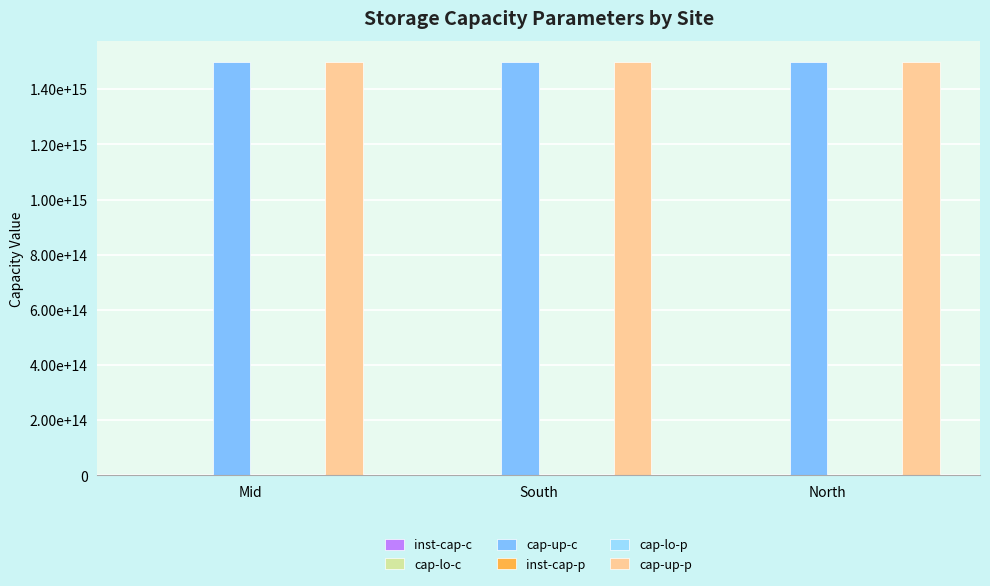

Rank the series by their maximum value, from lowest to highest.

inst-cap-c, cap-lo-c, inst-cap-p, cap-lo-p, cap-up-c, cap-up-p